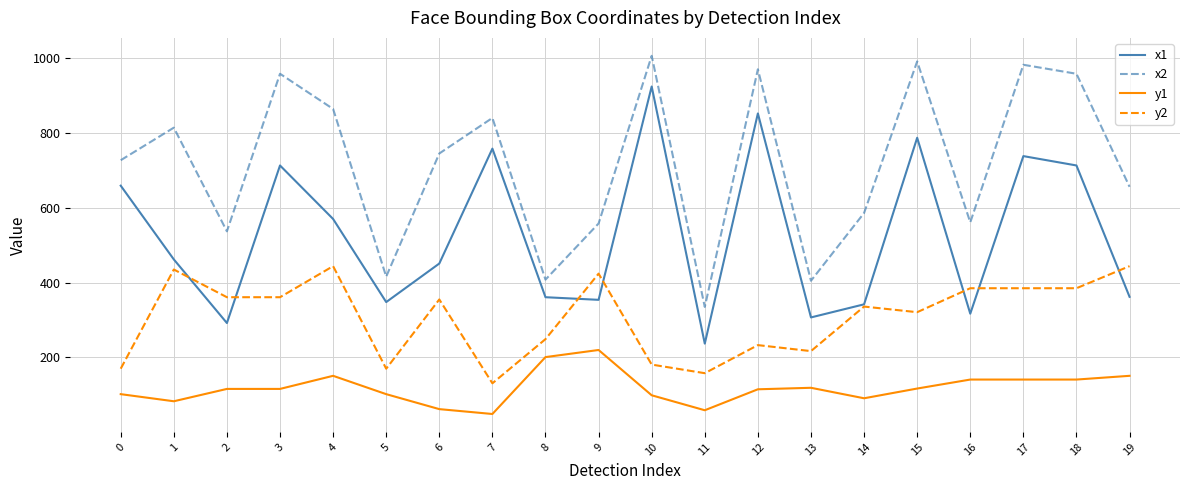

True or false: y1 and x1 intersect in this chart.

False